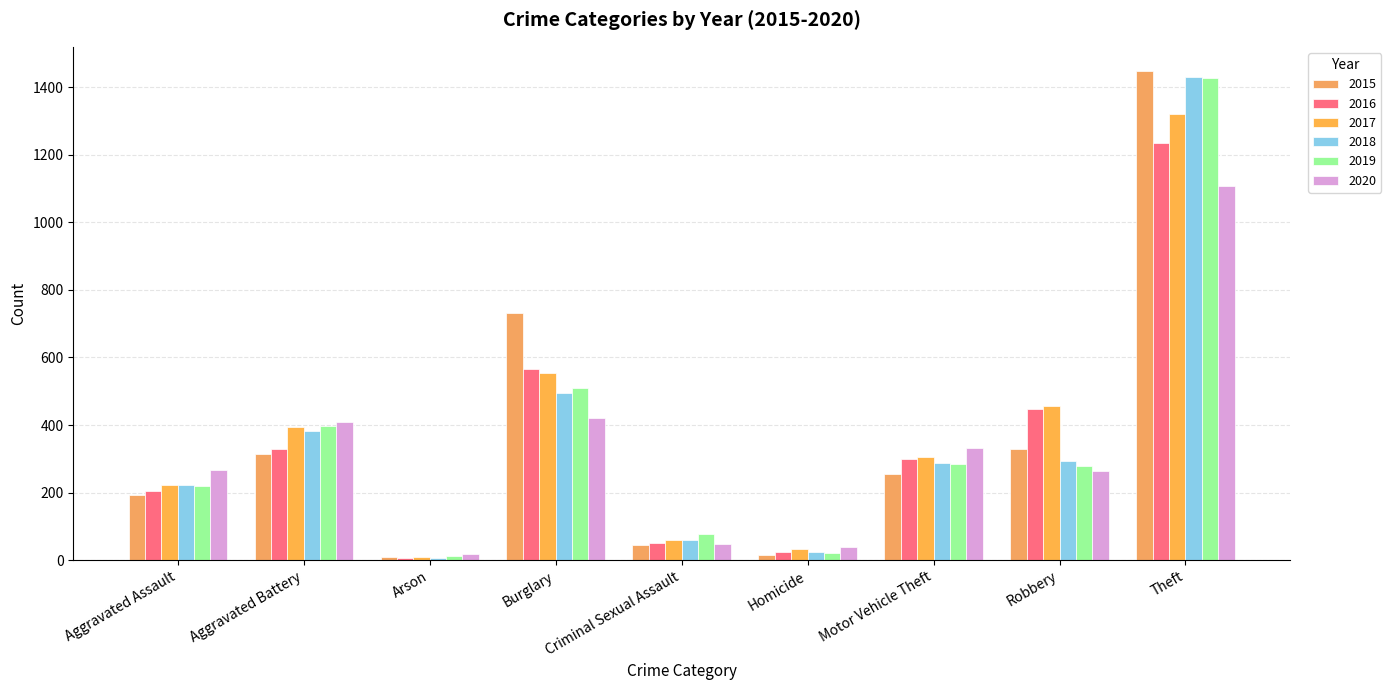

Is it true that 2019 equals 76 at Criminal Sexual Assault?

True